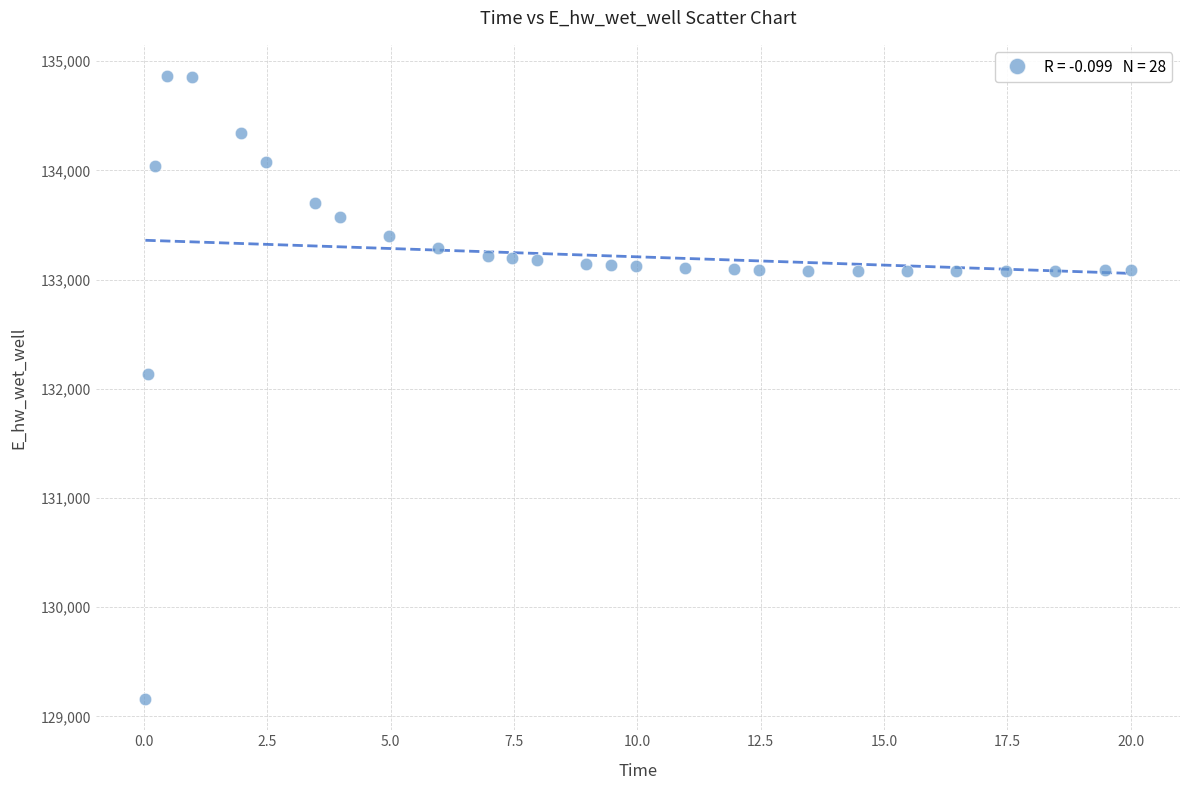

What Y value in the scatter plot is closest to 132011?

132136.6